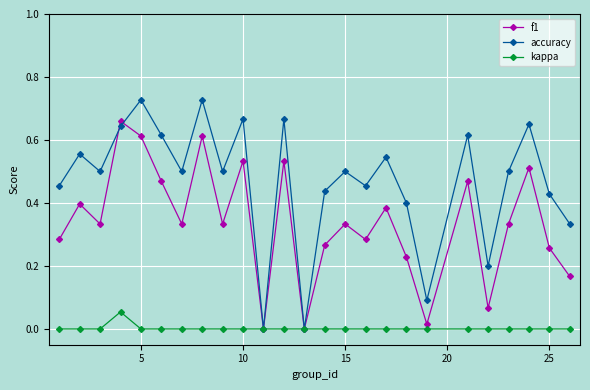

Which series has the largest total across all categories?

accuracy